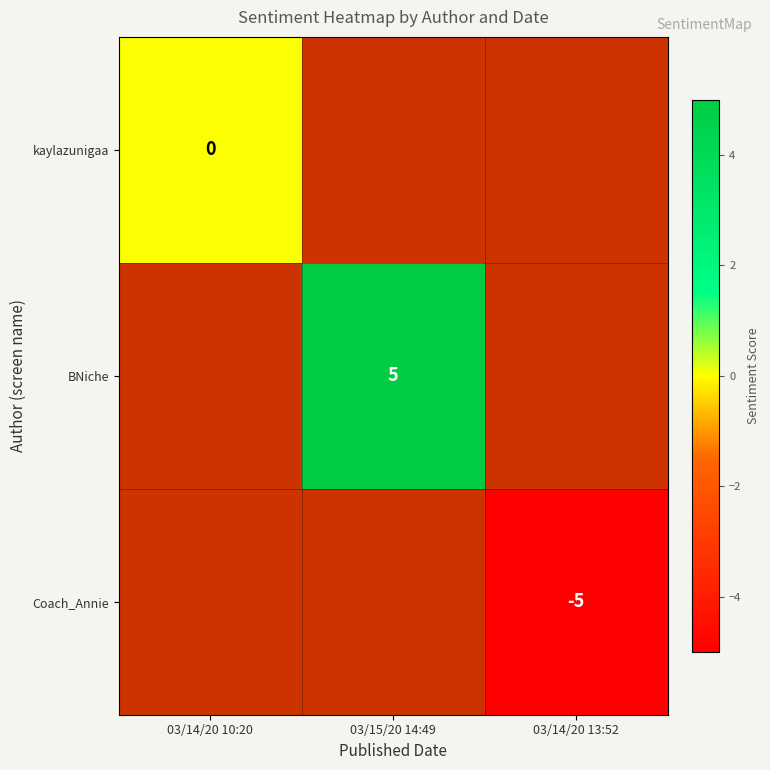

Is it true that Coach_Annie equals -5 at 03/14/20 13:52?

True